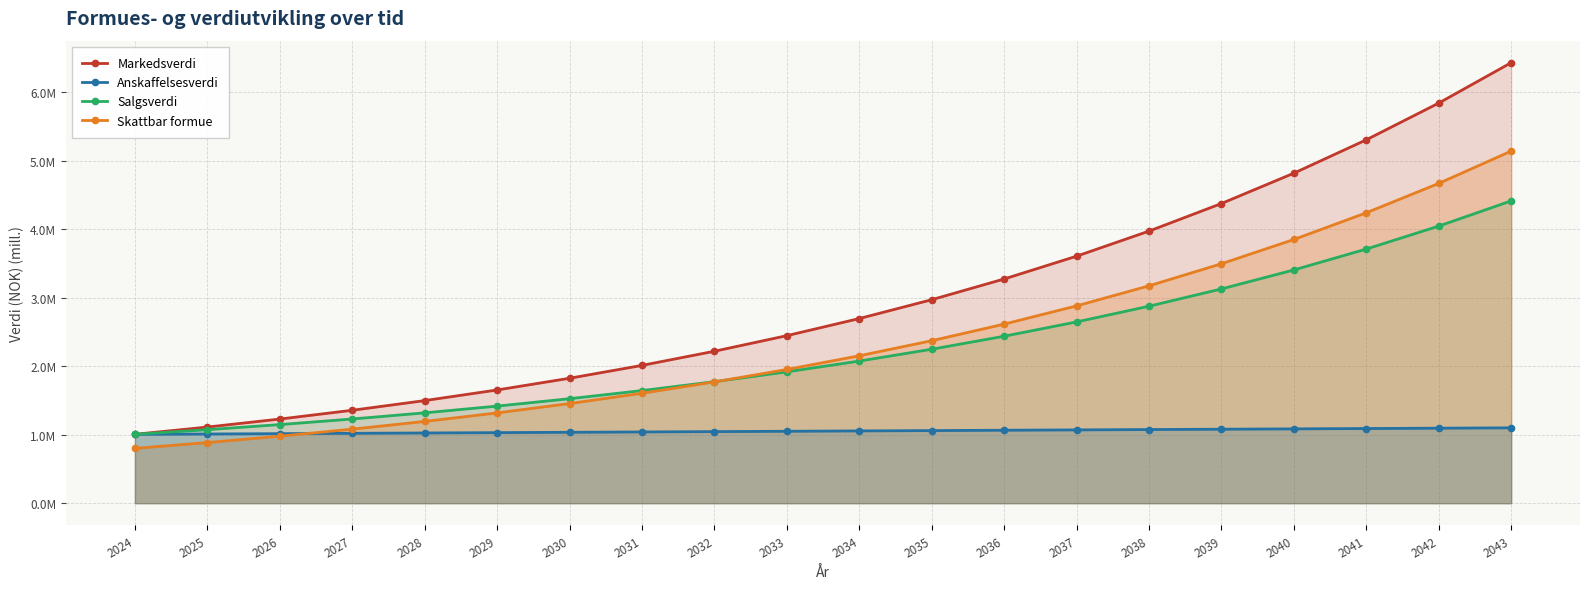

At how many categories does at least one series exceed 6?

1